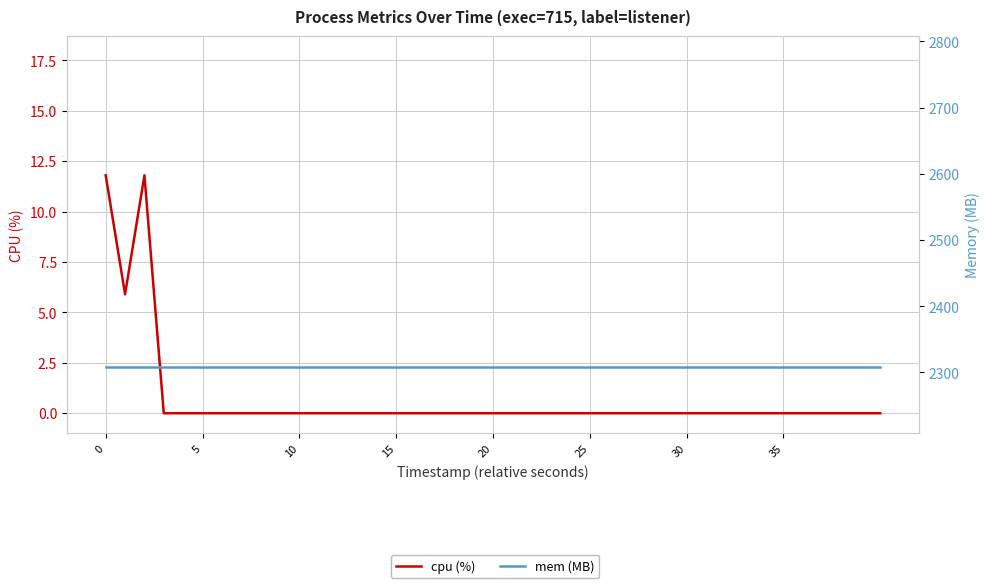

The value of mem (MB) at 15 is 2308.0. True or false?

True